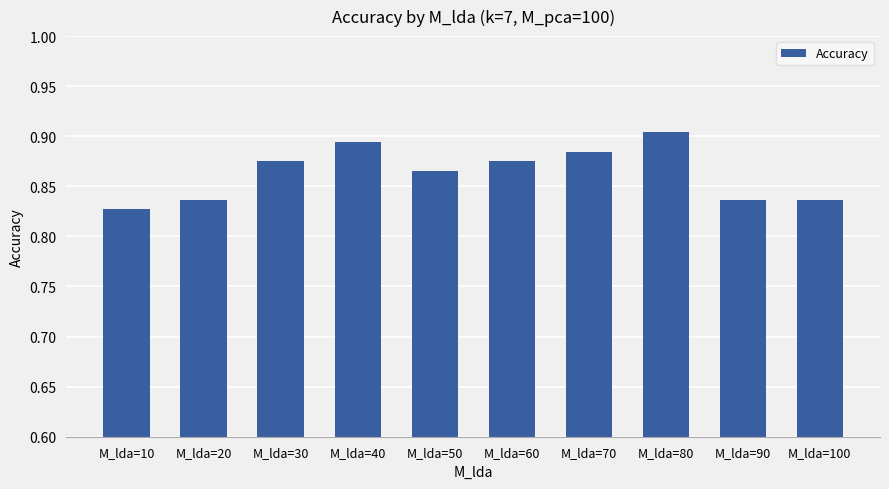

Are the bars horizontal?

No